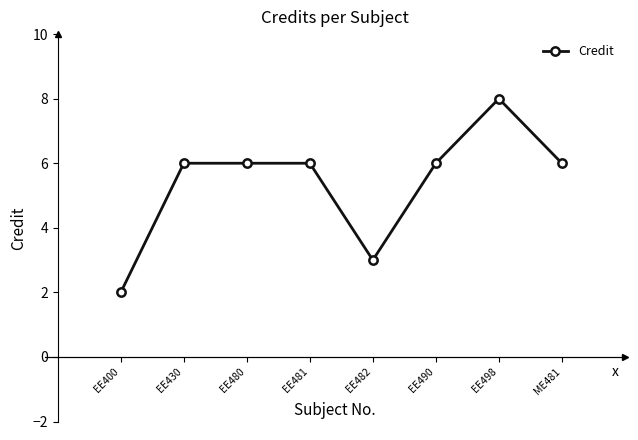

The chart shows a value of 6 at ME481. True or false?

True